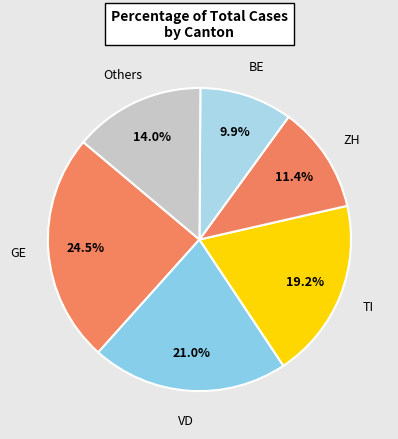

How many segments does this pie chart have?

6